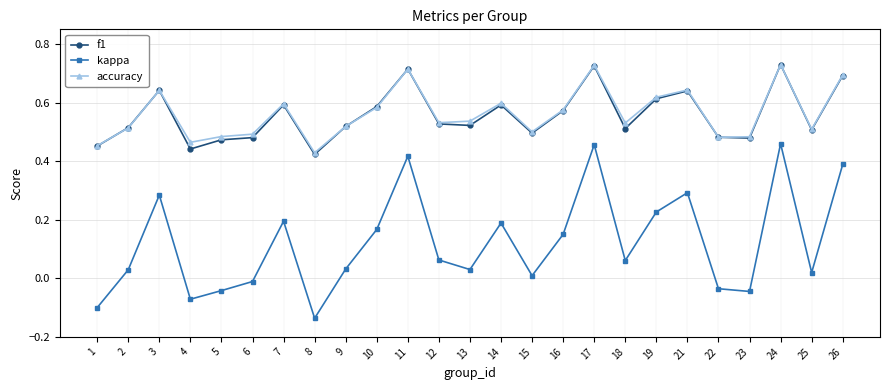

At how many categories does at least one series exceed 0?

25